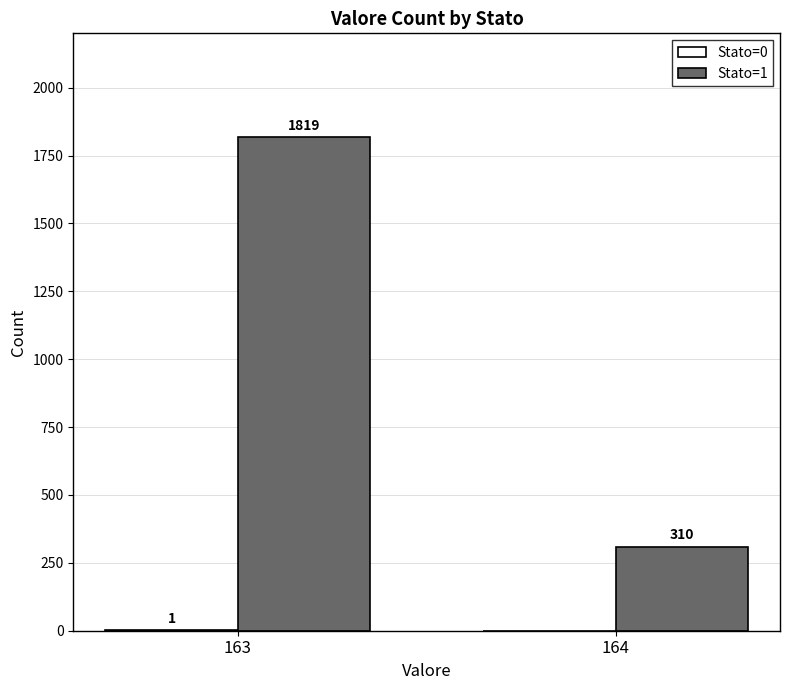

What is the highest value of the Stato=1 series?

1819